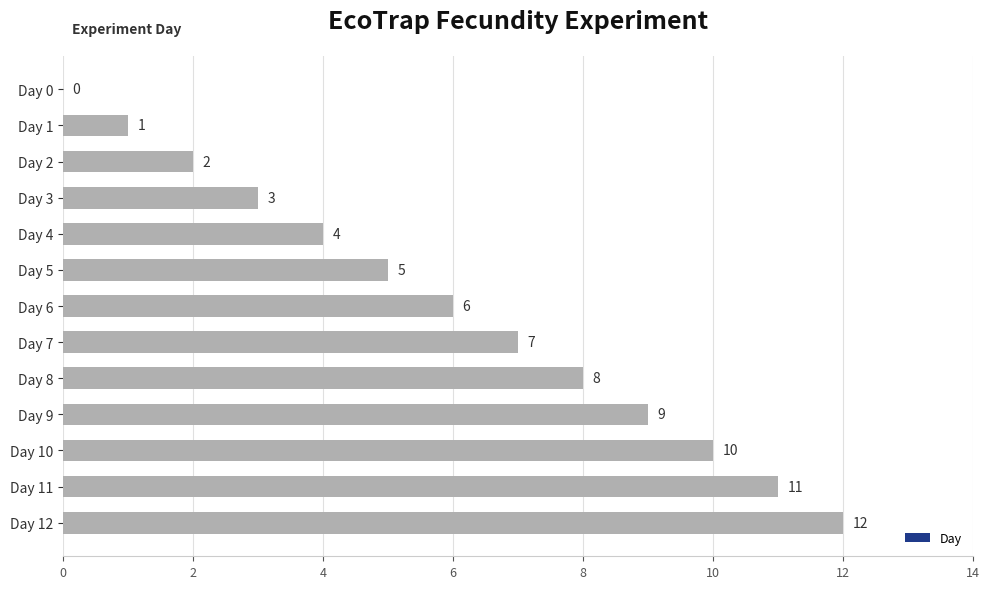

Approximately how many times larger is the value at Day 11 compared to Day 7?

1.6